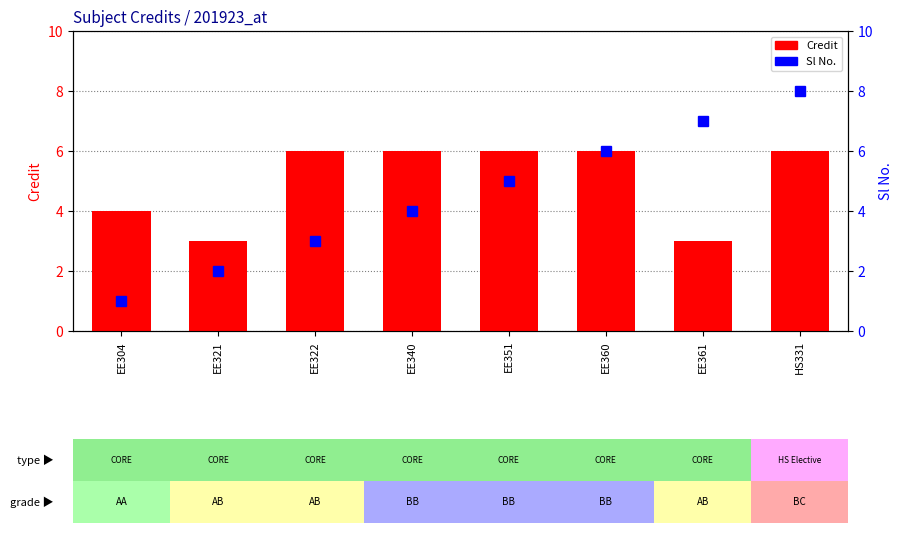

What is the highest value of the Credit series?

6